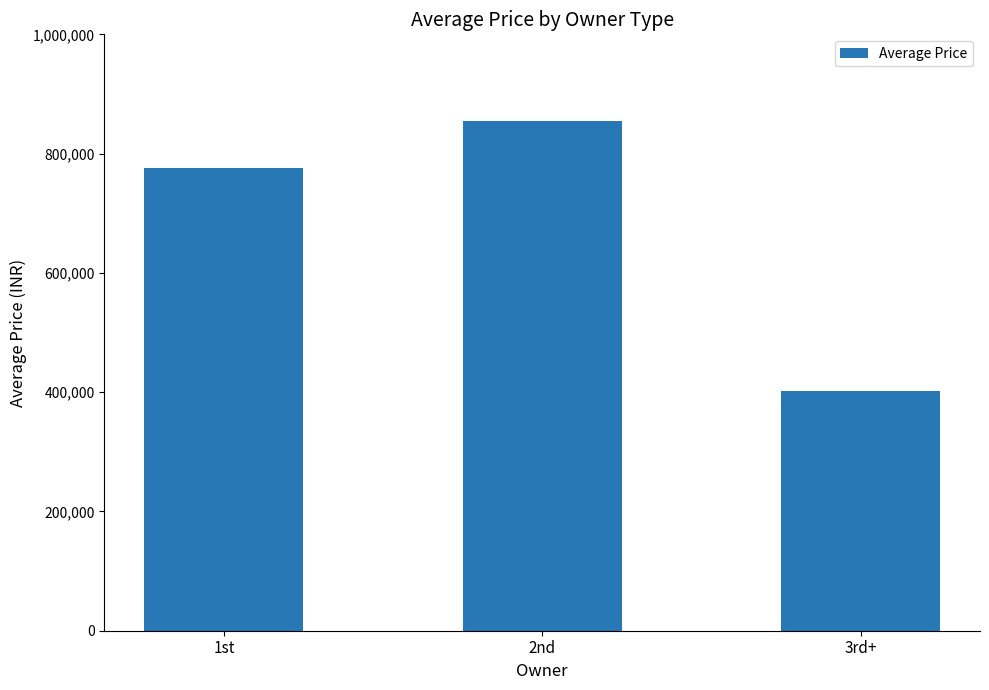

What is the difference between the second highest and minimum values?

374722